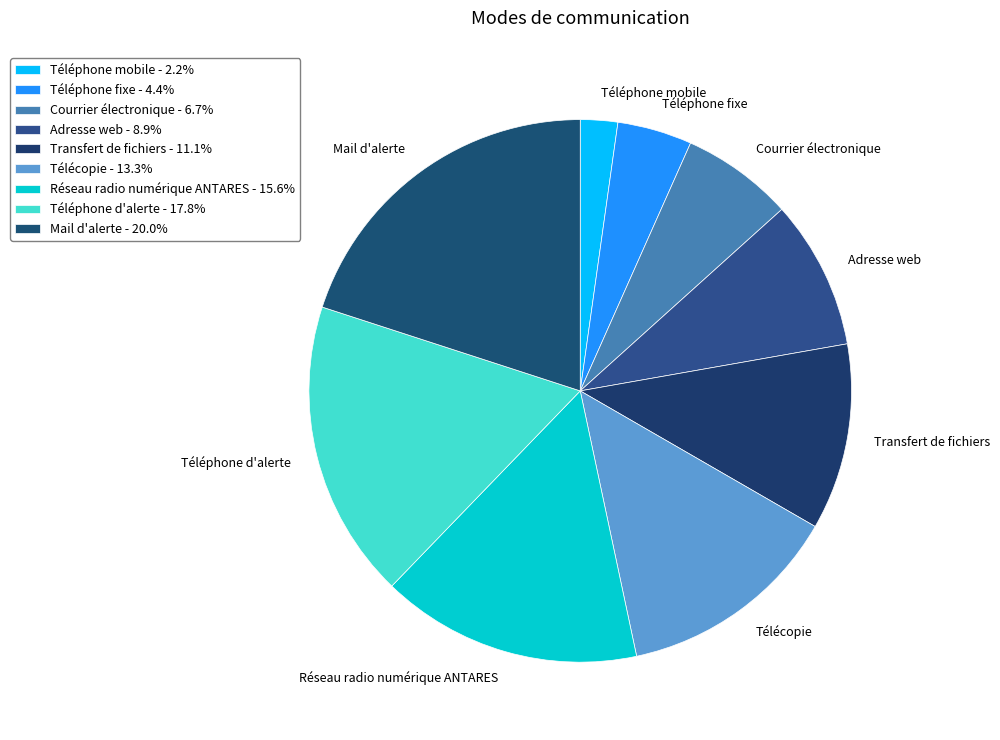

Is it true that Téléphone d'alerte is 28% of the pie?

False